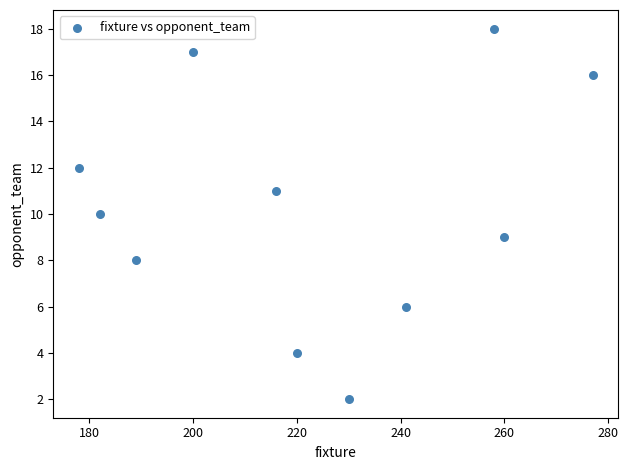

What is the average Y value?

10